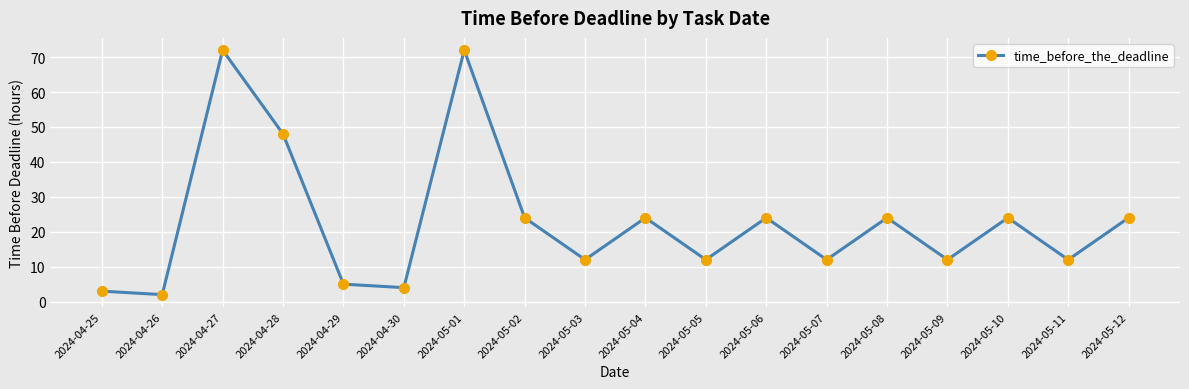

At which label is the value closest to 37?

2024-04-28